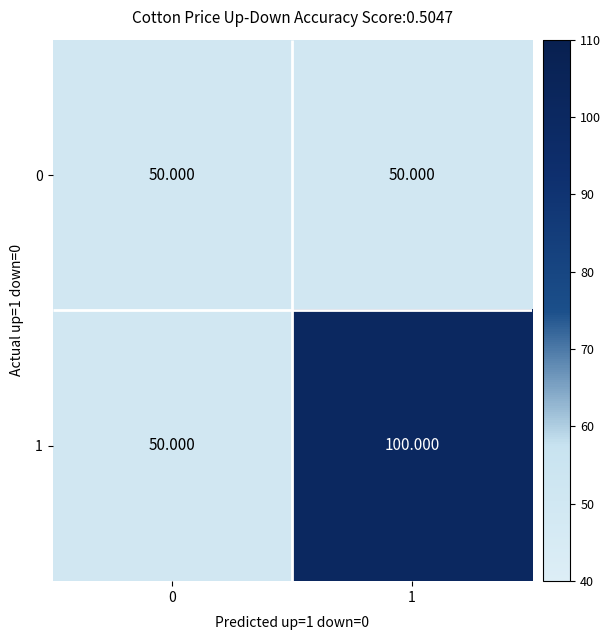

At 1, list the series in order from smallest to largest.

0, 1